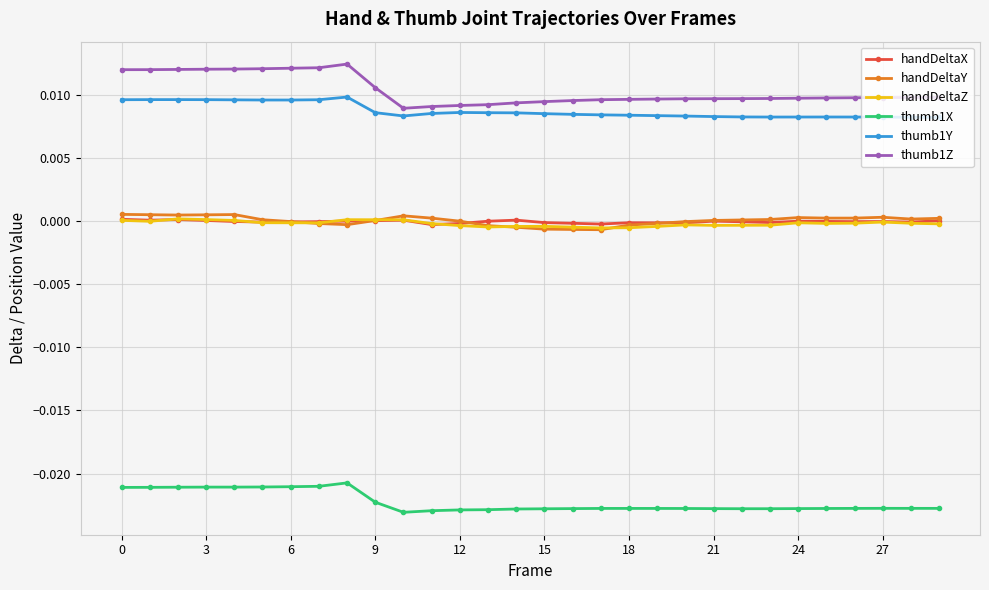

True or false: handDeltaY and thumb1X cross at least once.

False